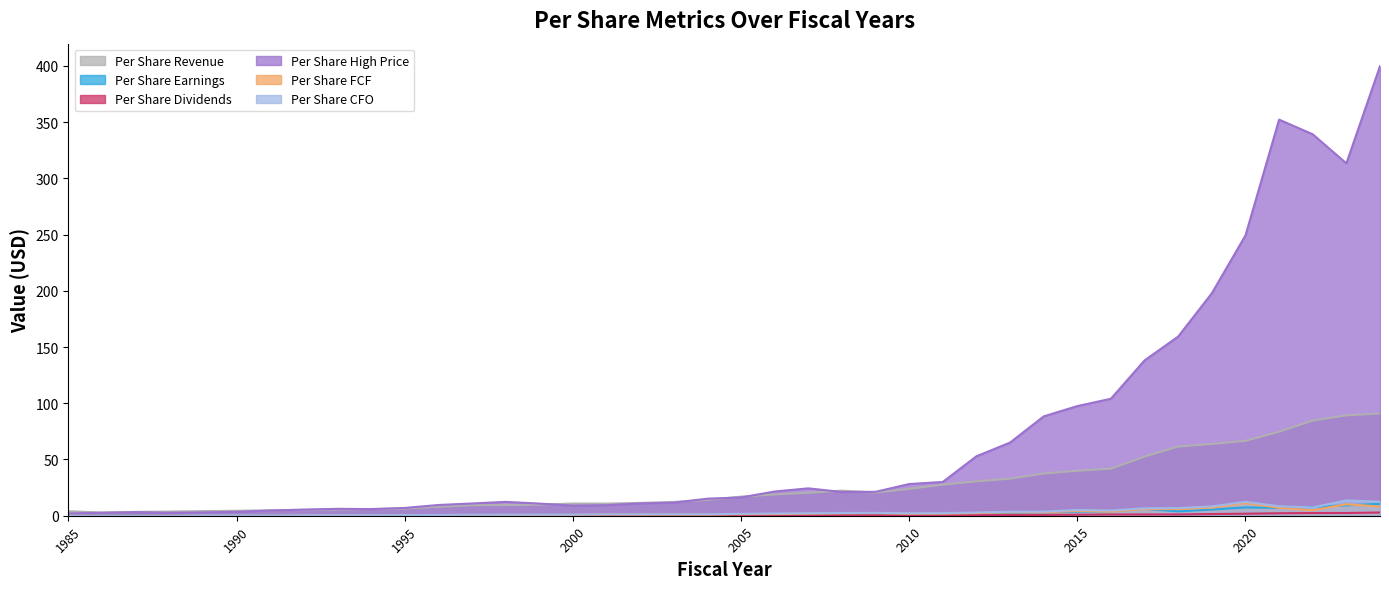

At which label does Per Share CFO first exceed 1?

2001